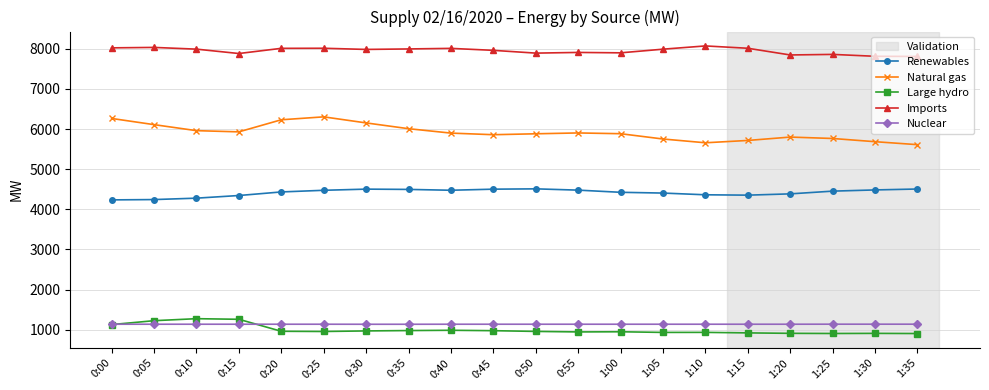

At how many categories does at least one series exceed 2420?

20